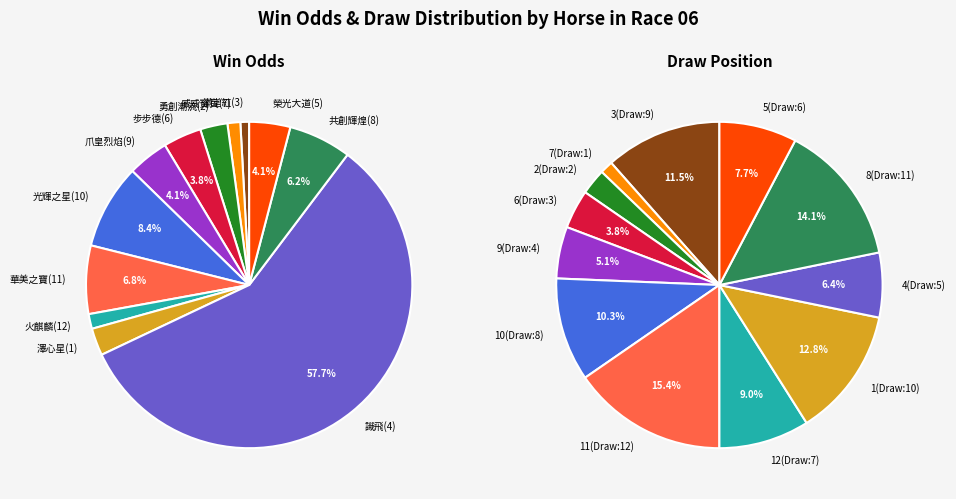

To the nearest percent, what is the average slice percentage?

8%